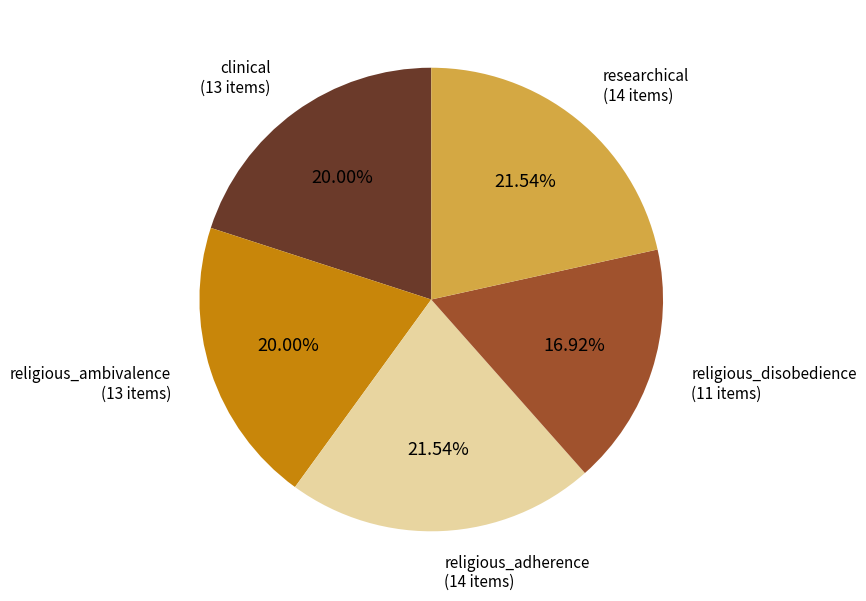

Which category has the smallest portion of the pie?

religious_disobedience